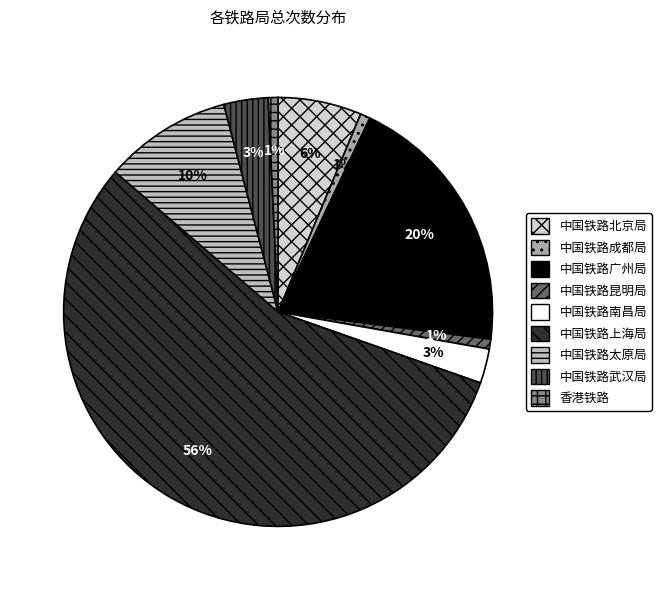

Rank the categories by value from lowest to highest.

中国铁路成都局, 中国铁路昆明局, 香港铁路, 中国铁路南昌局, 中国铁路武汉局, 中国铁路北京局, 中国铁路太原局, 中国铁路广州局, 中国铁路上海局